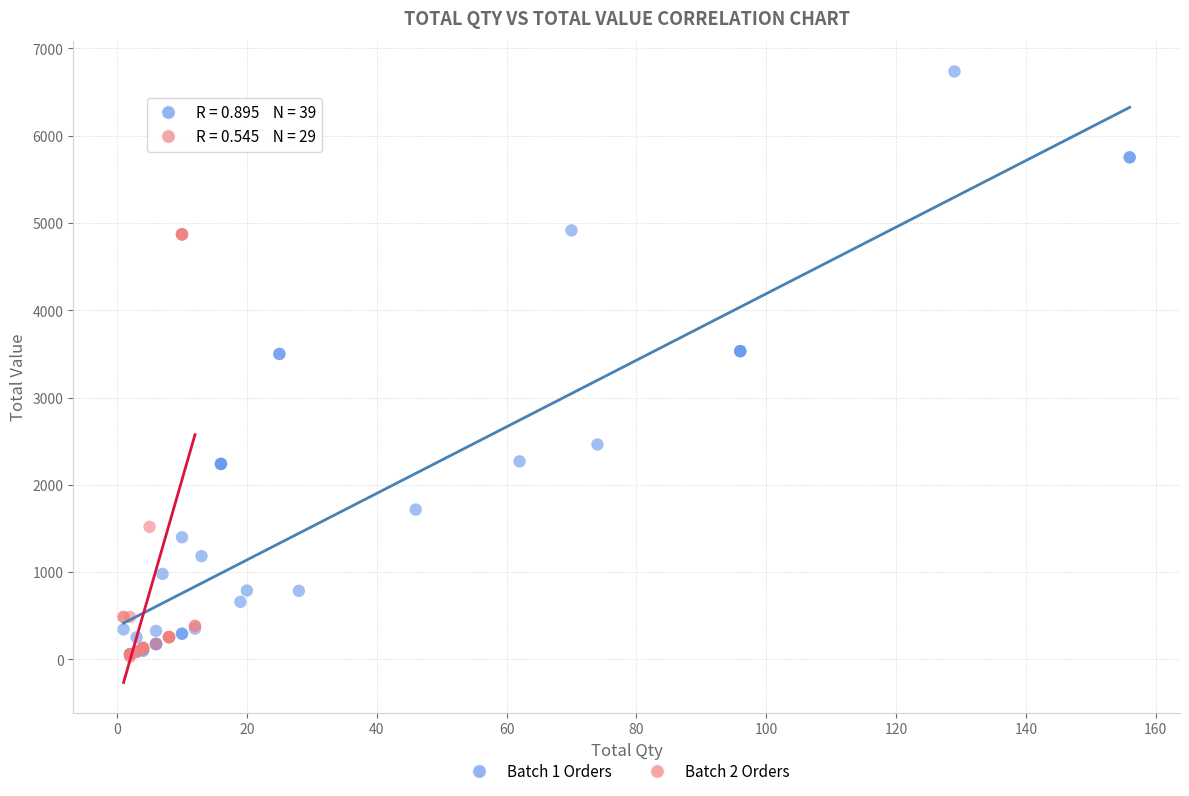

Which series contains the highest Y value?

Batch 1 Orders